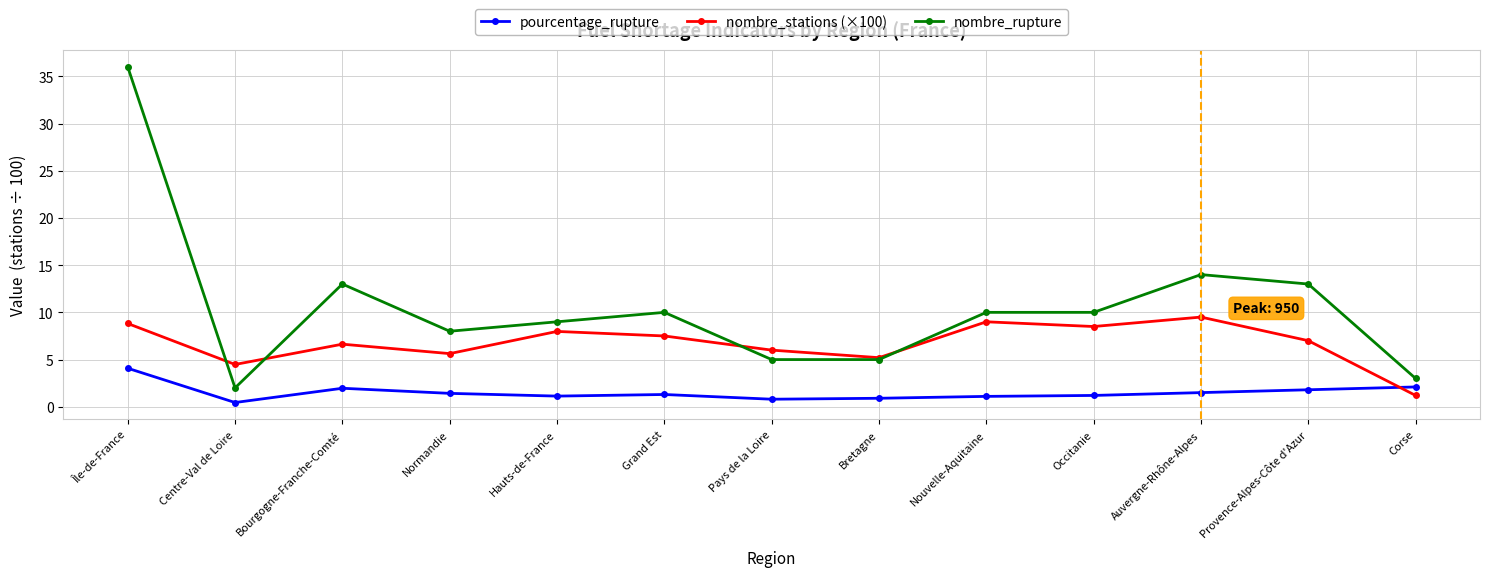

What is the difference between the maximum and minimum values in the pourcentage_rupture series?

3.6